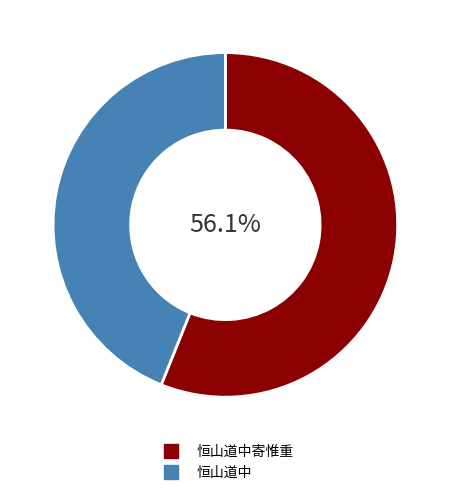

Does any single category account for the majority?

Yes